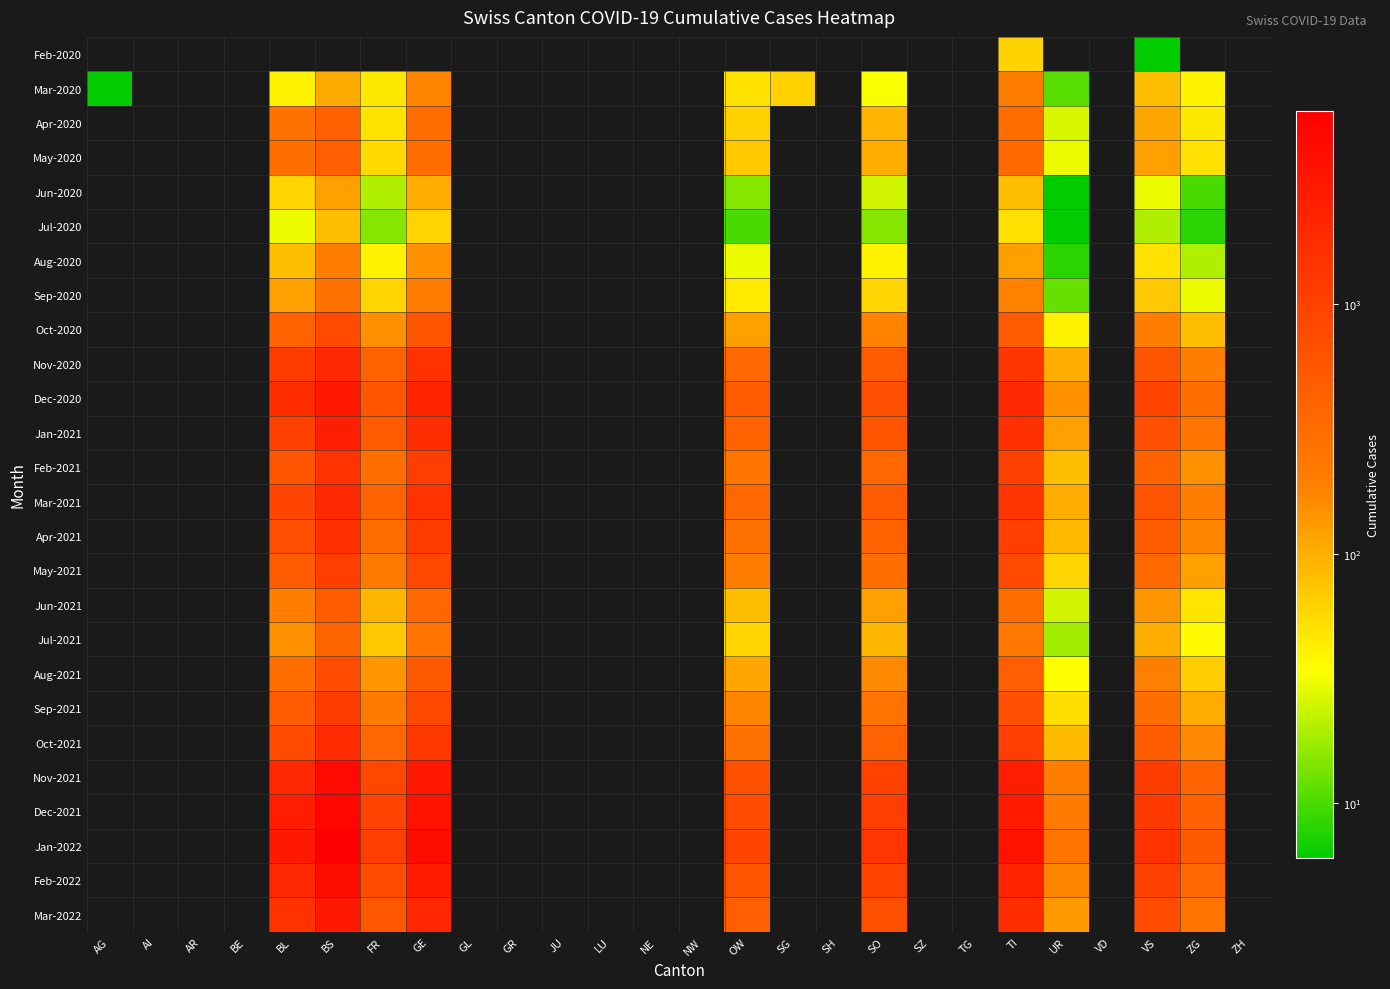

At which category is the sum across all series the highest?

BS